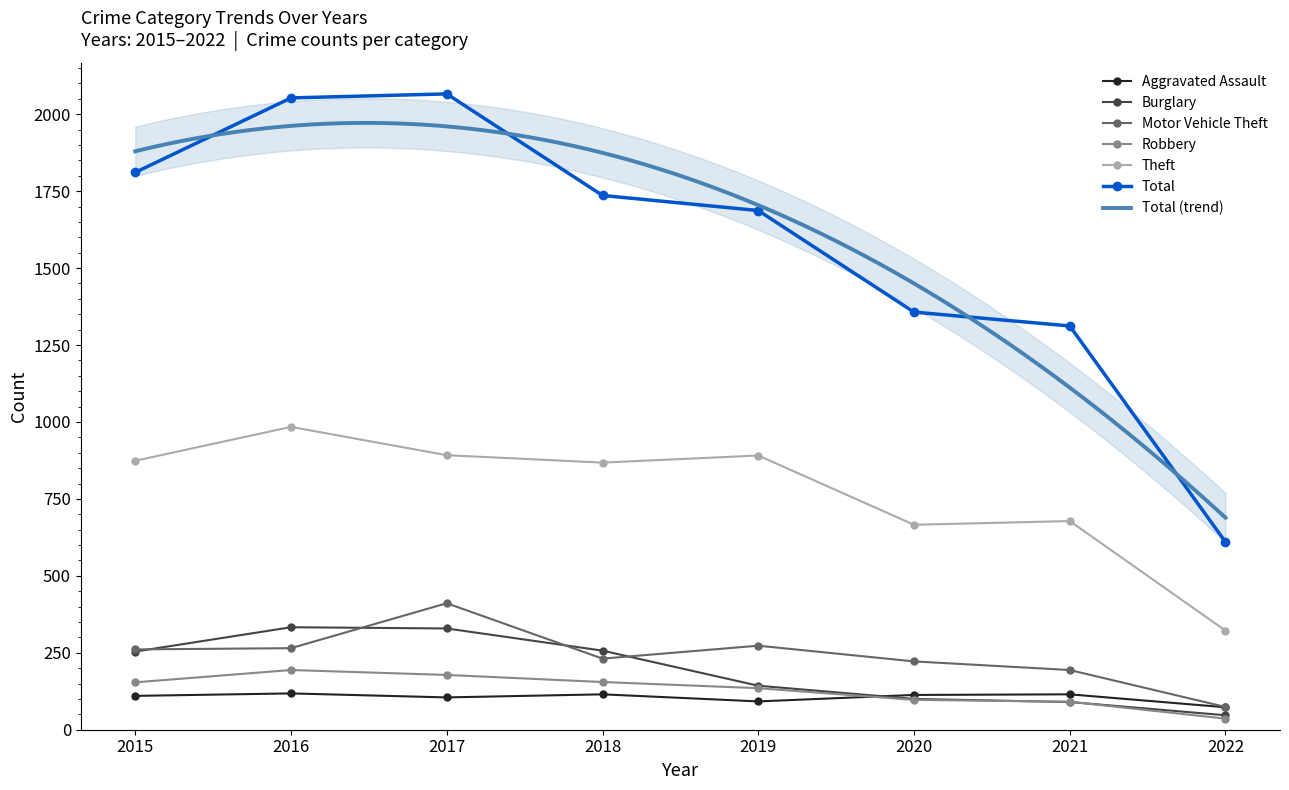

True or false: Total and Motor Vehicle Theft intersect in this chart.

False